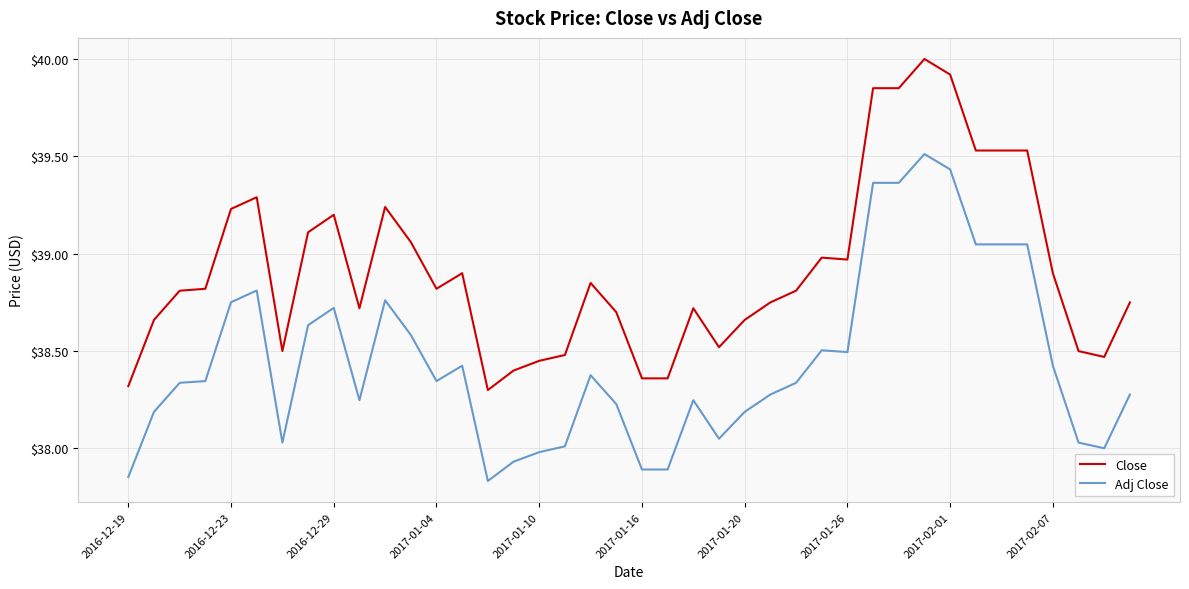

What is the difference between the maximum and minimum values in the Close series?

1.7